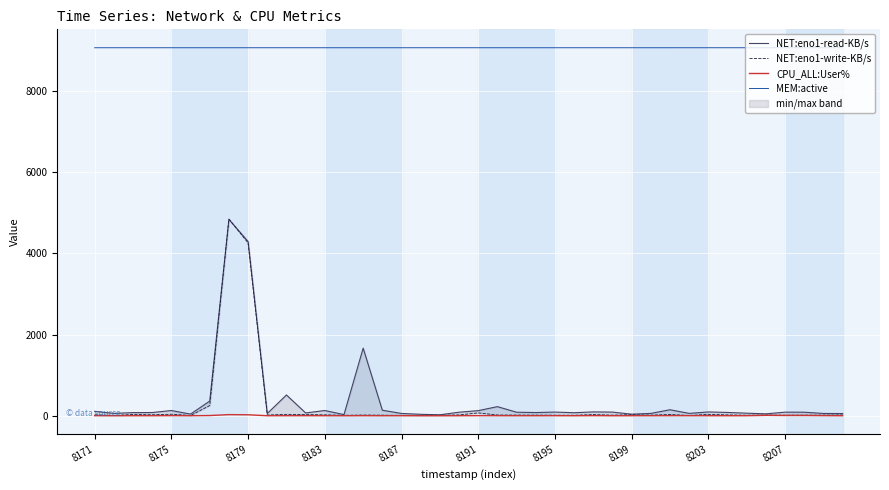

Which series ends up on top after the final intersection of NET:eno1-read-KB/s and NET:eno1-write-KB/s?

NET:eno1-read-KB/s